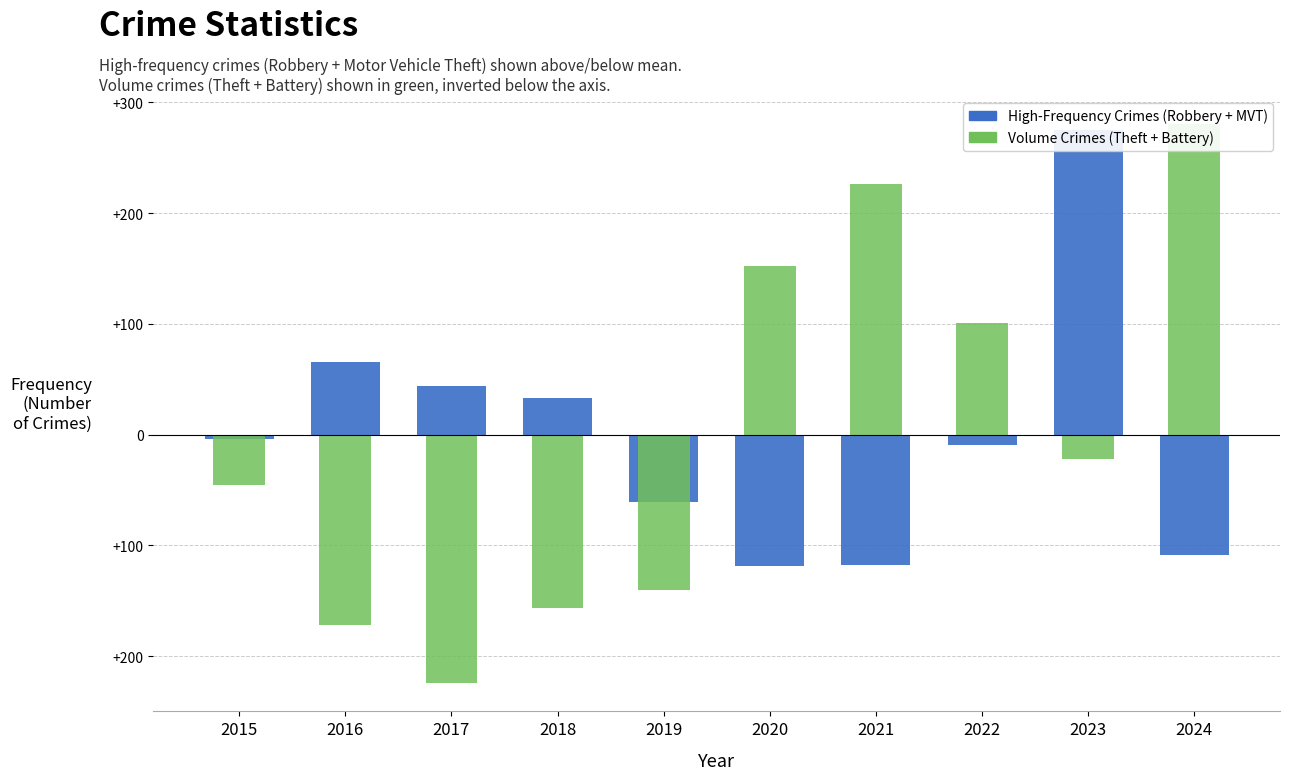

Which category has the lowest value in the Motor Vehicle Theft series?

2021